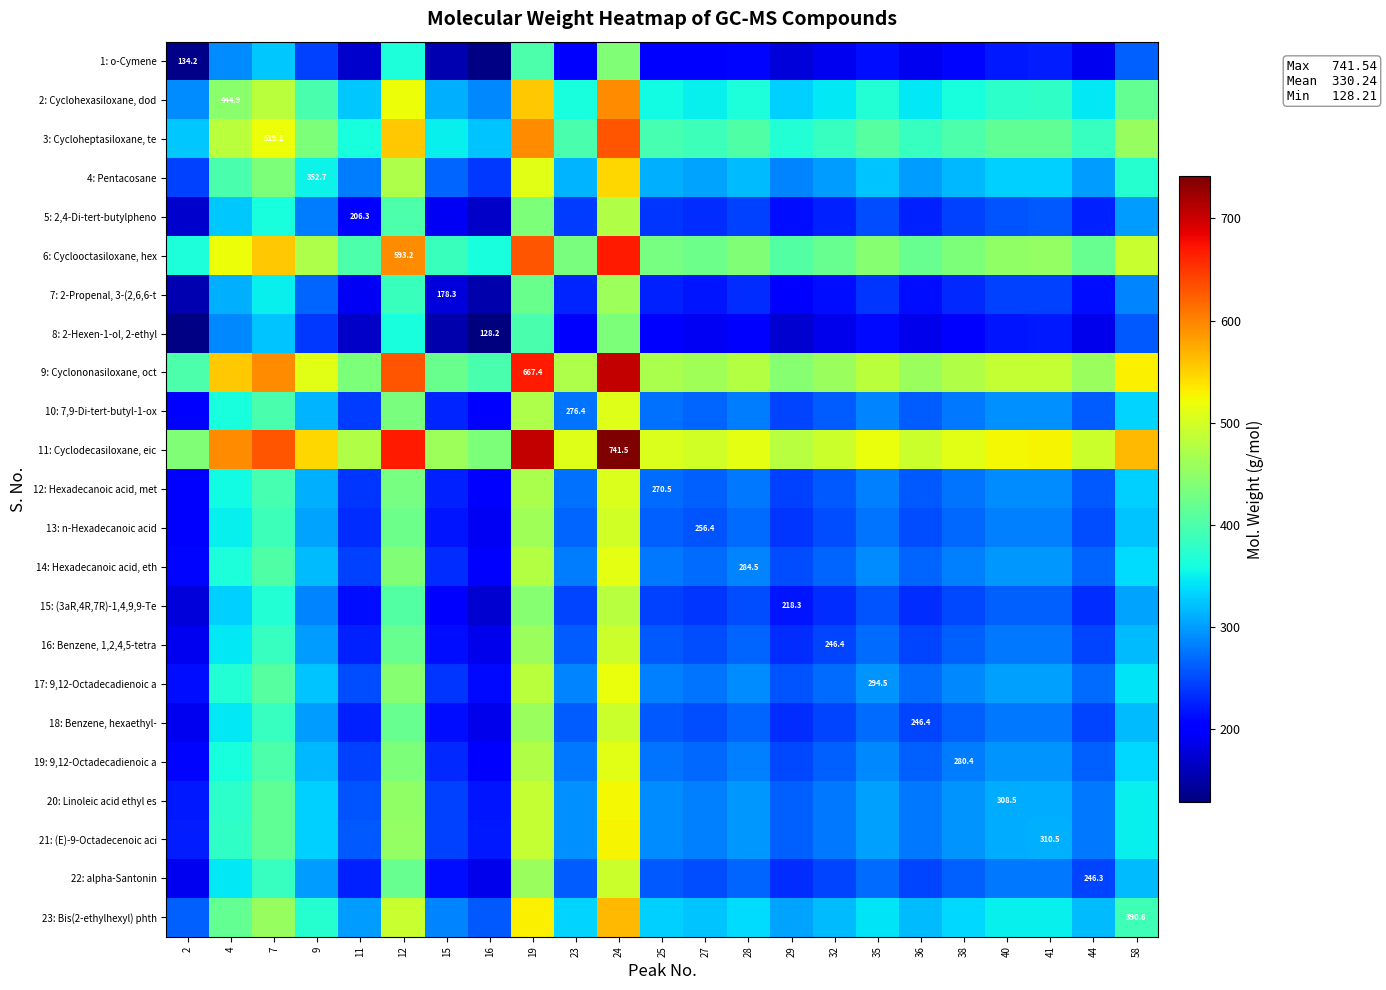

How many data points does each series have?

23